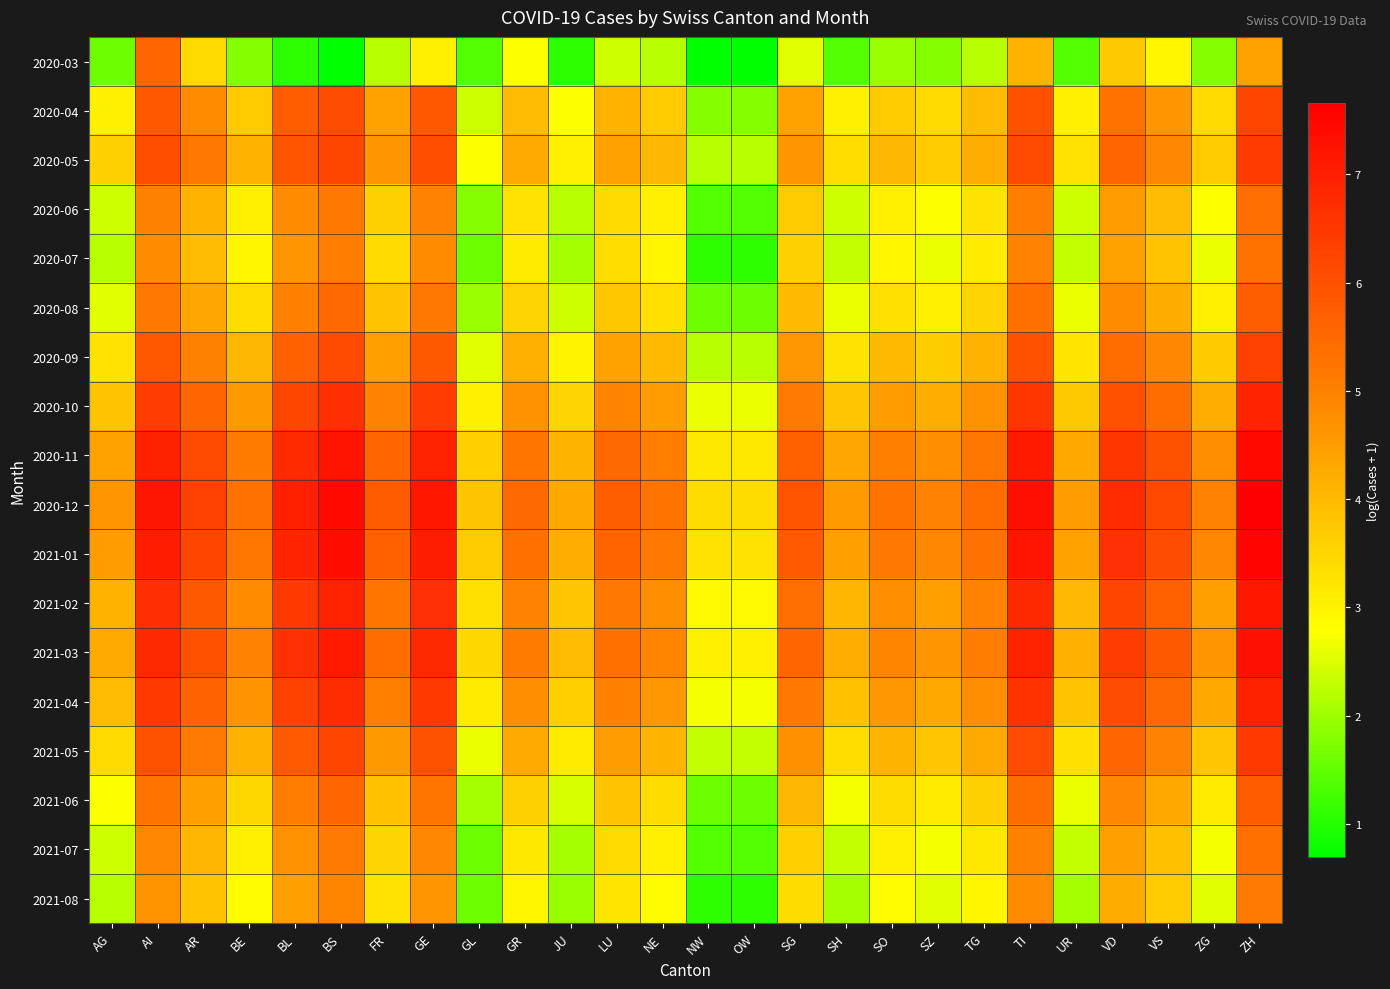

At which category is the sum across all series the highest?

ZH